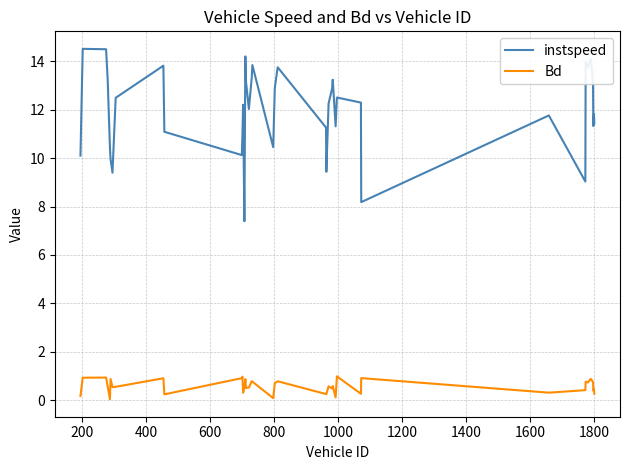

List the series in order of their peak value, highest first.

instspeed, Bd